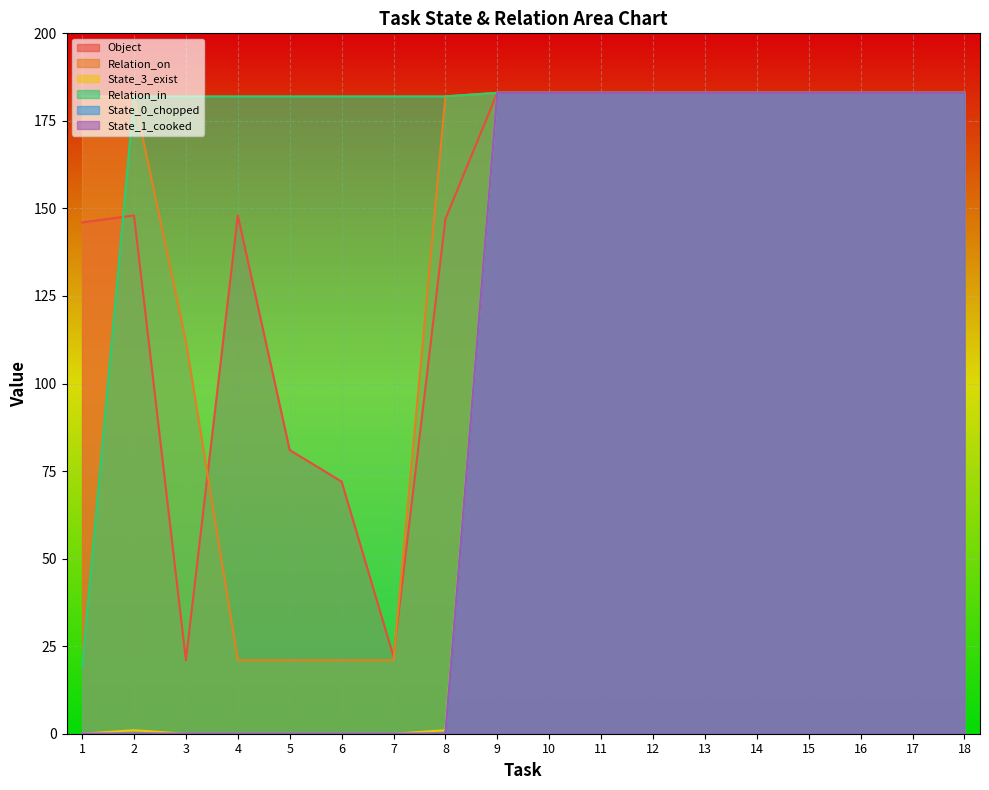

The State_0_chopped series shows 0 at 6. True or false?

True